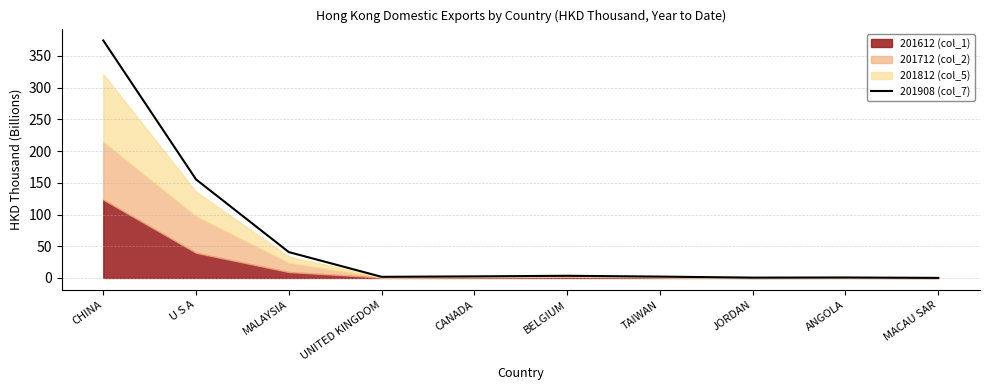

Where does the data first go above 2?

CHINA